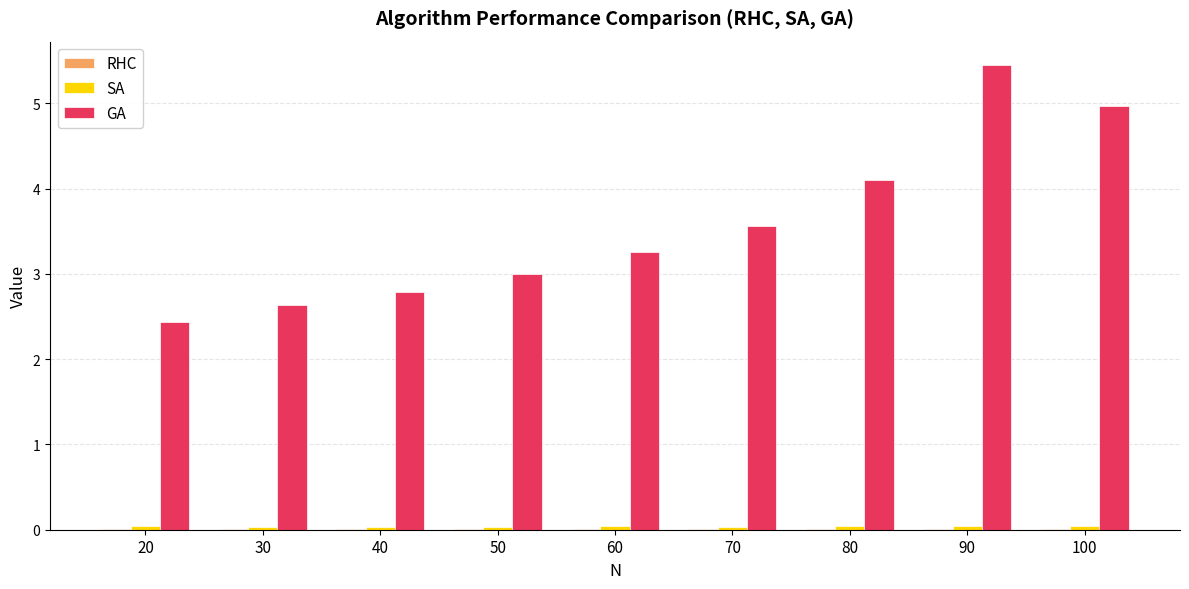

Between 30 and 40, which series saw the biggest shift?

GA